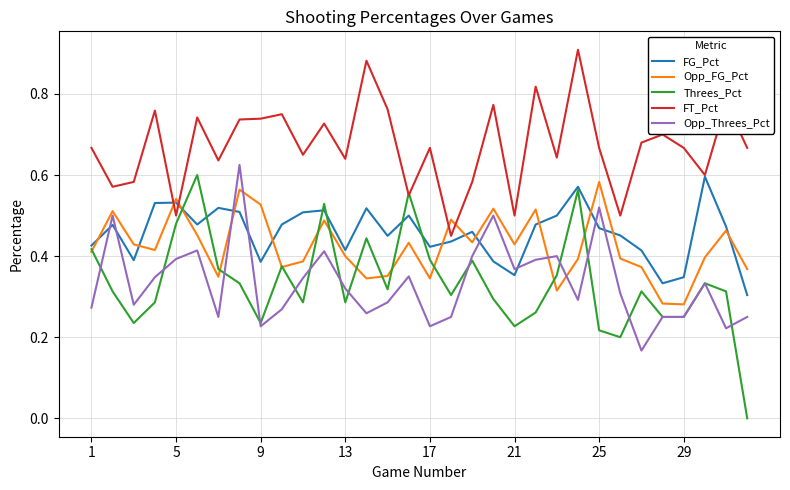

Which series has the largest total across all categories?

FT_Pct